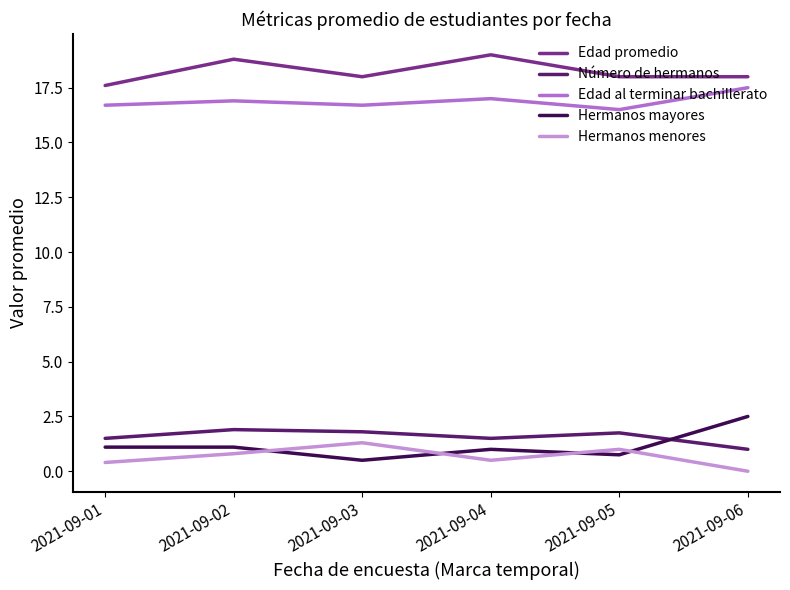

Rank the series at 2021-09-02 from highest to lowest value.

Edad promedio, Edad al terminar bachillerato, Número de hermanos, Hermanos mayores, Hermanos menores